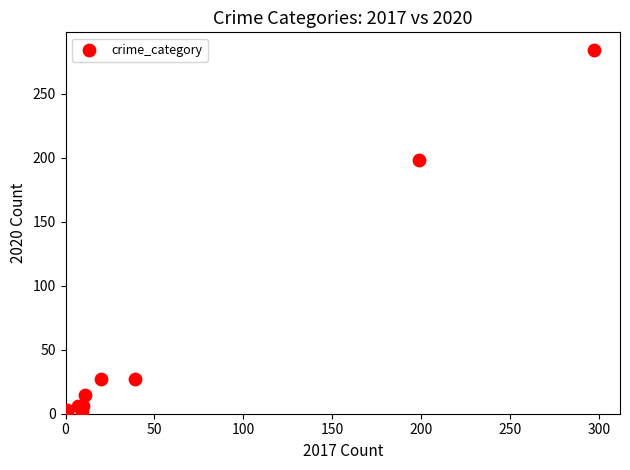

What Y value in the scatter plot is closest to 142?

198